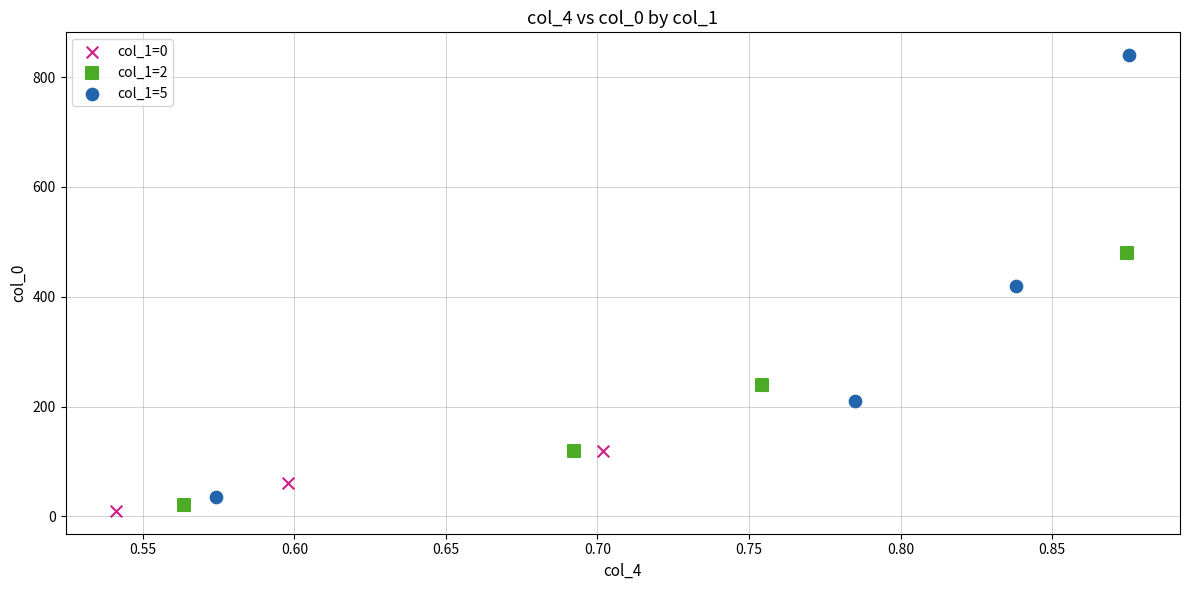

What are all the series names shown in the legend?

col_1=0, col_1=2, col_1=5